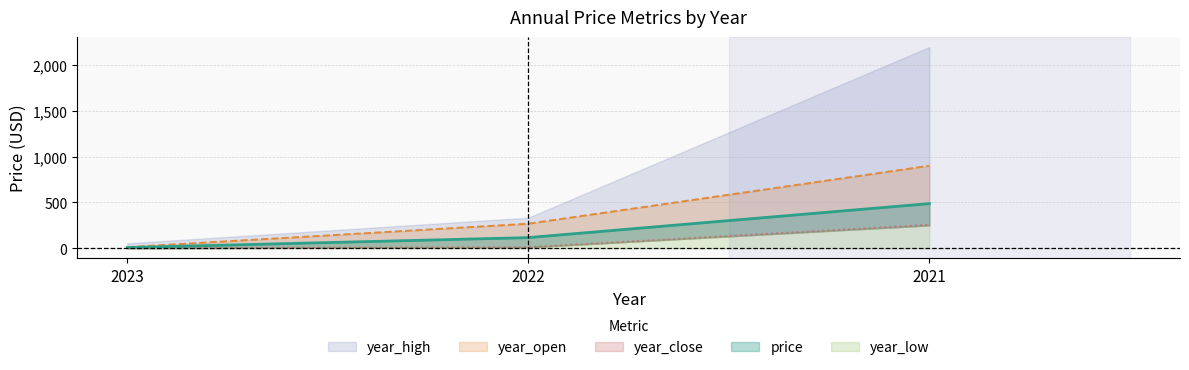

At which label does price reach its peak?

2021